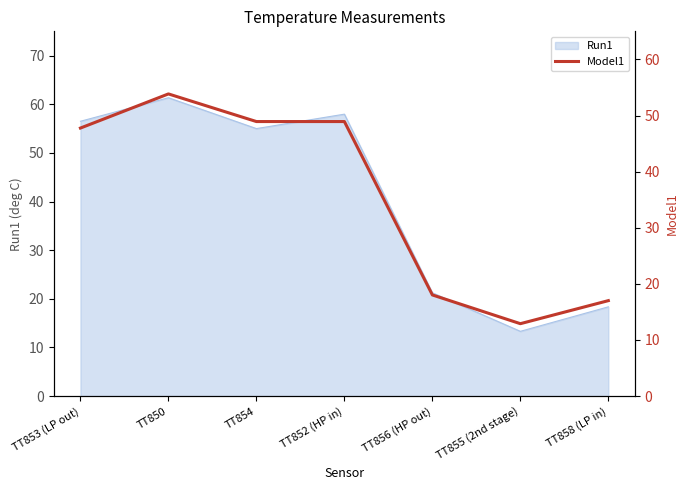

True or false: Run1 has a value of 21.2 at TT856 (HP out).

True